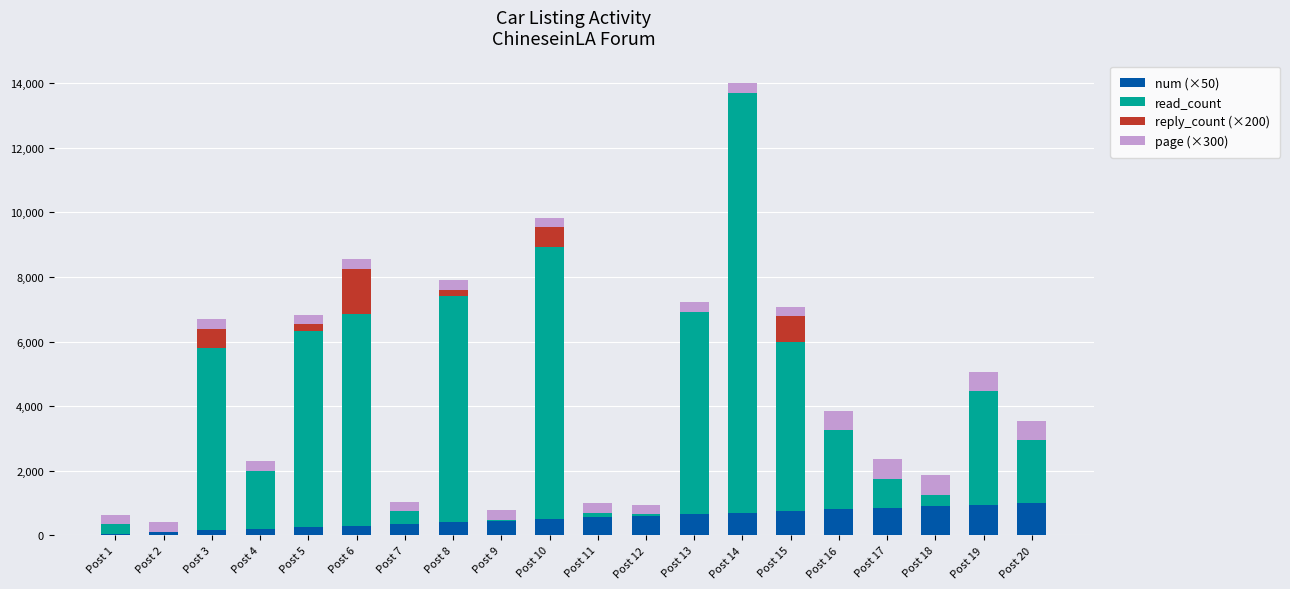

At which category is the sum across all series the highest?

Post 14